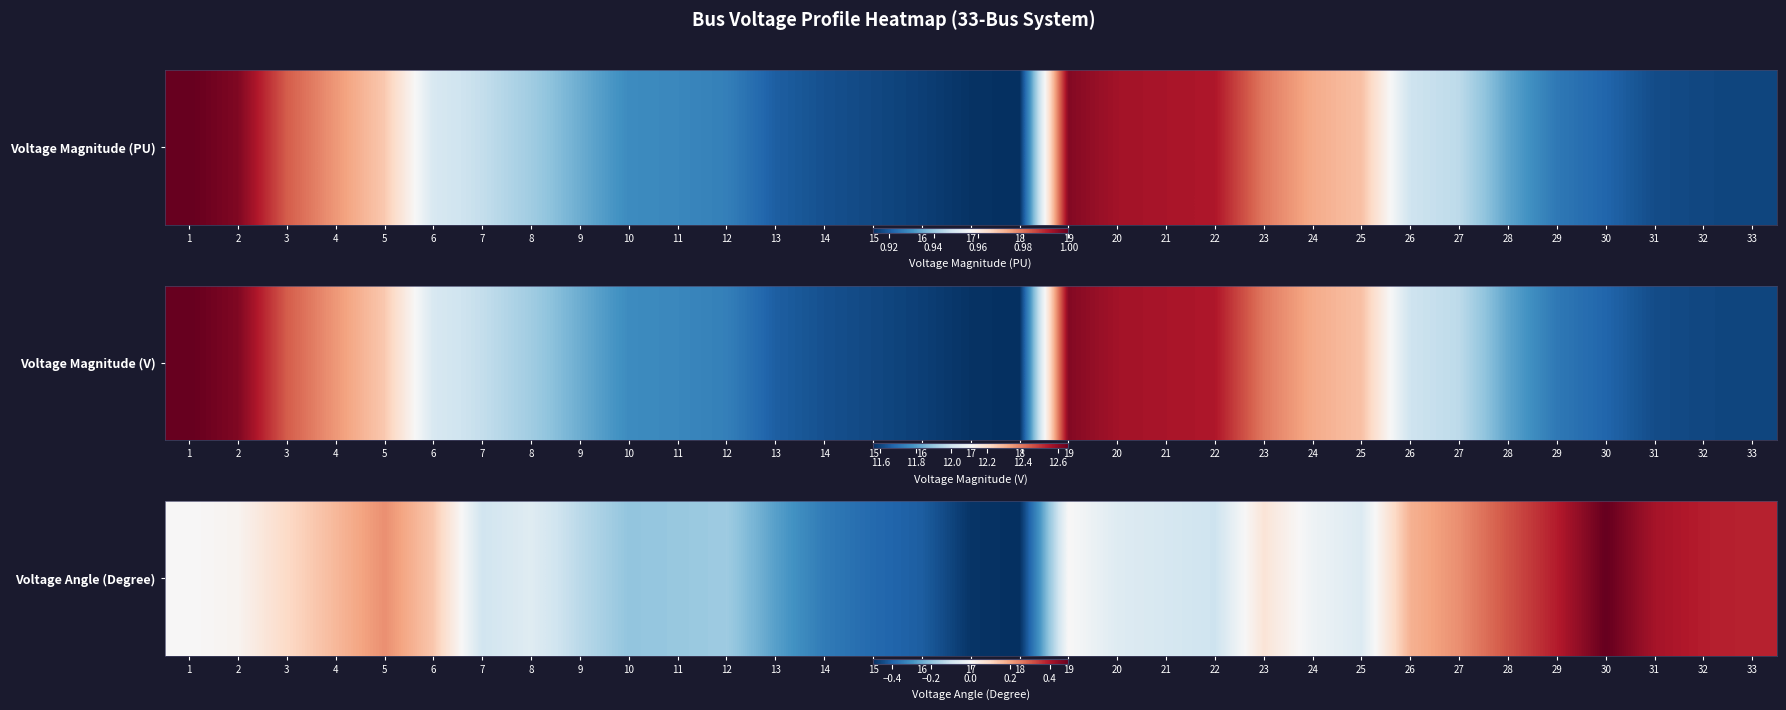

Reading left to right, list all the values displayed in this chart.

1=0.0	2=0.0	3=0.1	4=0.2	5=0.2	6=0.1	7=-0.1	8=-0.1	9=-0.1	10=-0.2	11=-0.2	12=-0.2	13=-0.3	14=-0.3	15=-0.4	16=-0.4	17=-0.5	18=-0.5	19=0.0	20=-0.1	21=-0.1	22=-0.1	23=0.1	24=-0.0	25=-0.1	26=0.2	27=0.2	28=0.3	29=0.4	30=0.5	31=0.4	32=0.4	33=0.4